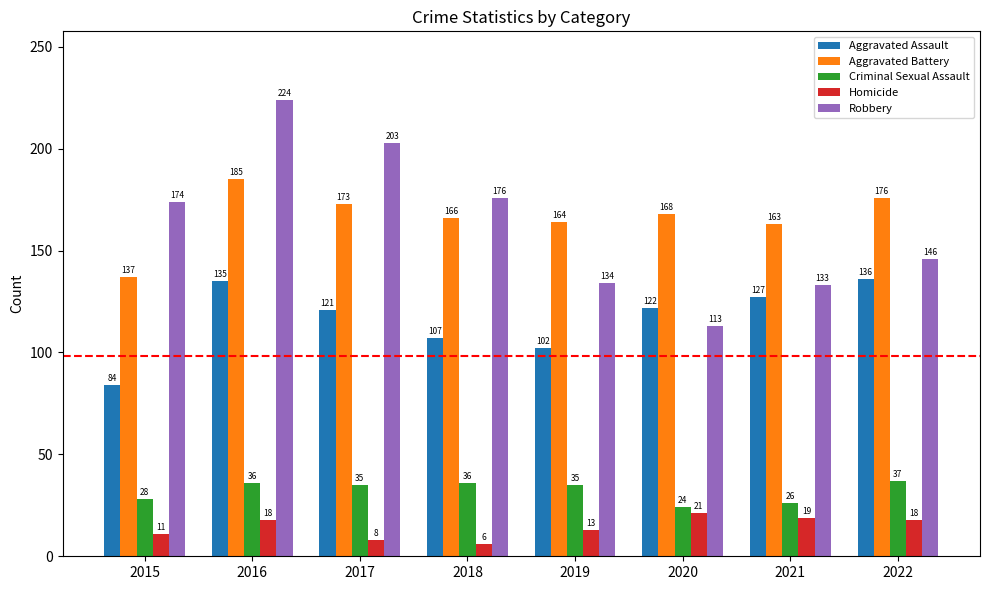

What is the value of the Robbery bar at the 5th from the left?

134